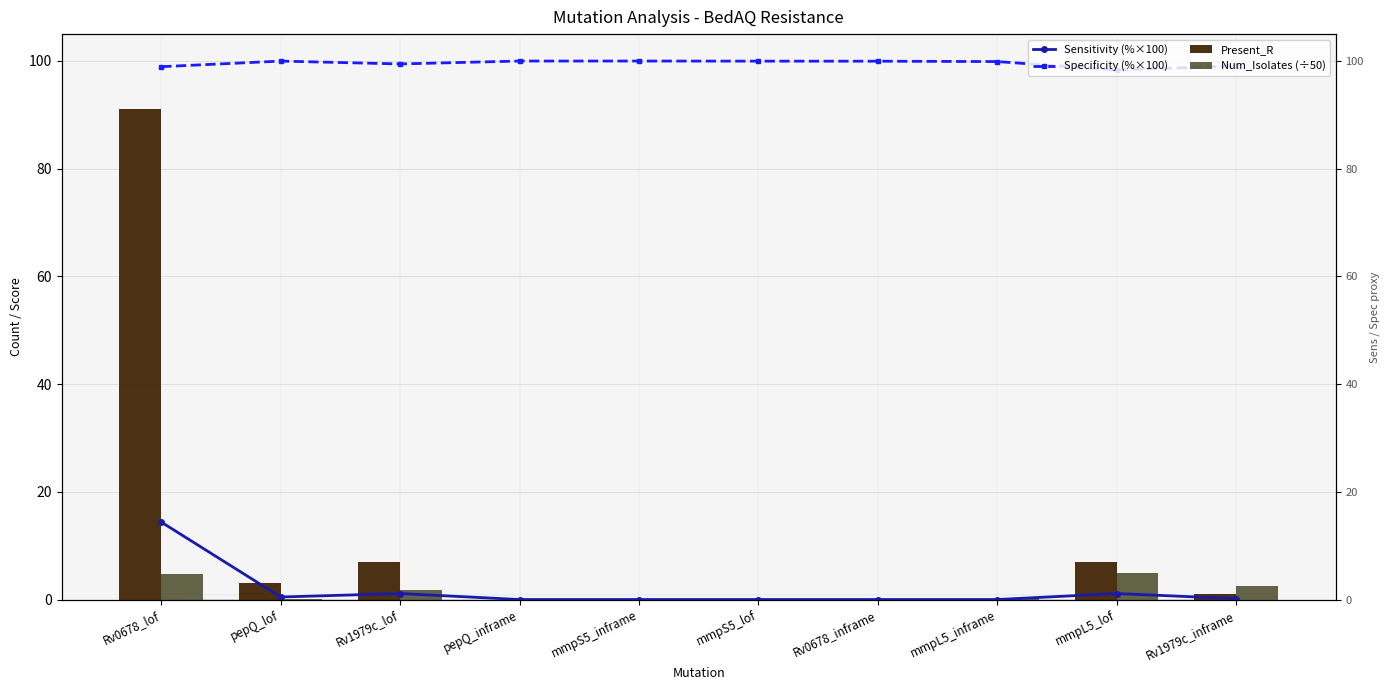

What is the spread (max minus min) of values at pepQ_lof?

99.9